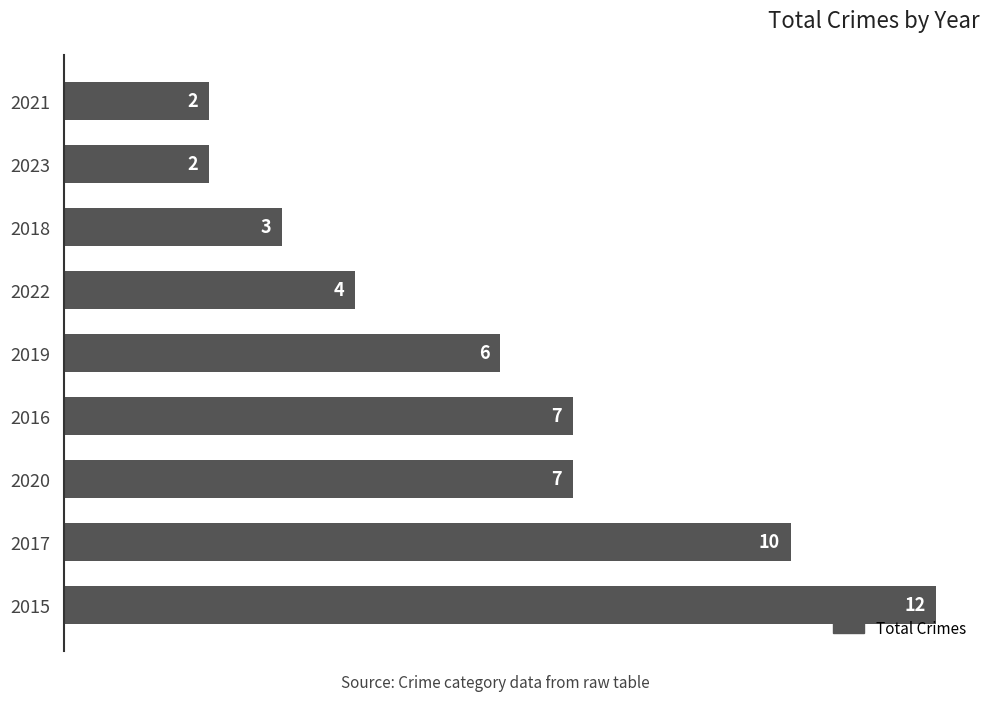

Which has a higher value, 2020 or 2022?

2020